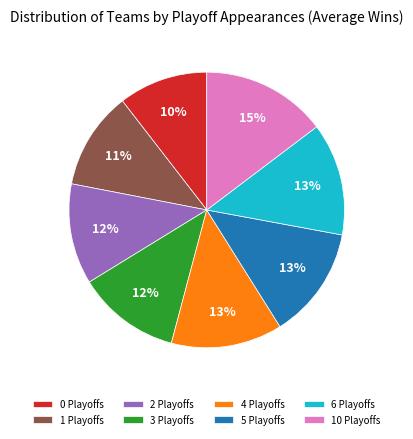

True or false: 3 Playoffs accounts for 26% of the total.

False